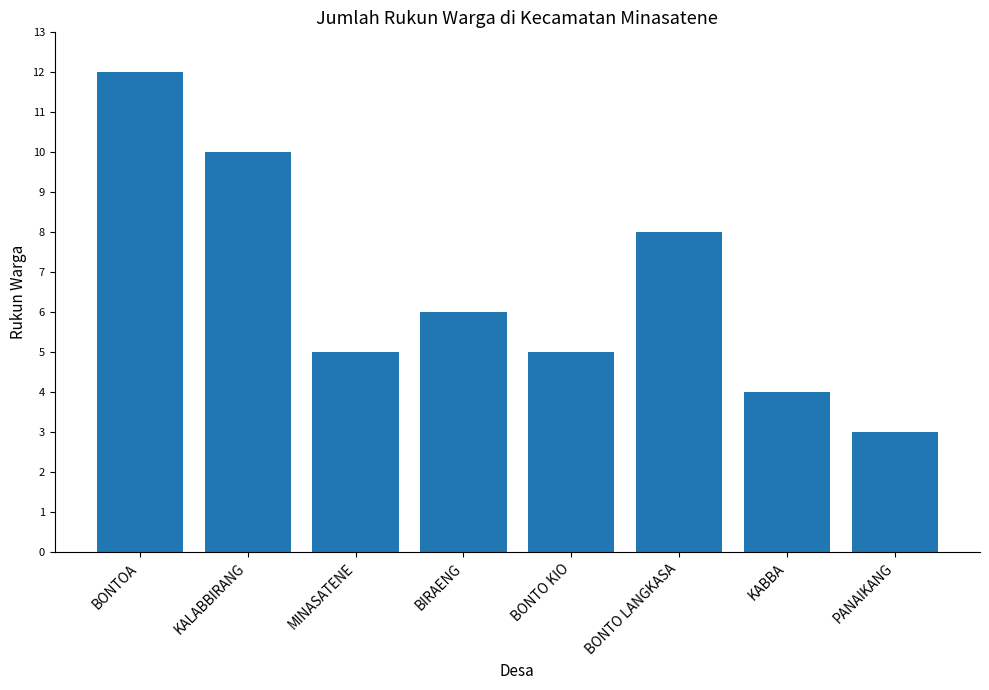

Reading left to right, what are all the values shown in this chart?

BONTOA=12	KALABBIRANG=10	MINASATENE=5	BIRAENG=6	BONTO KIO=5	BONTO LANGKASA=8	KABBA=4	PANAIKANG=3